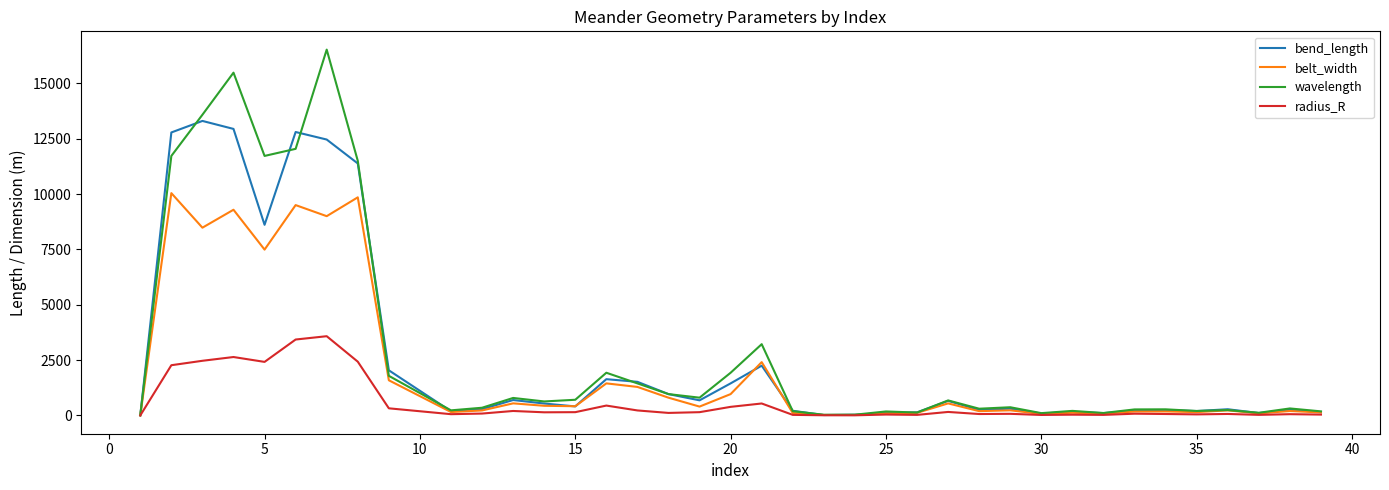

What is the greatest value displayed?

16520.0